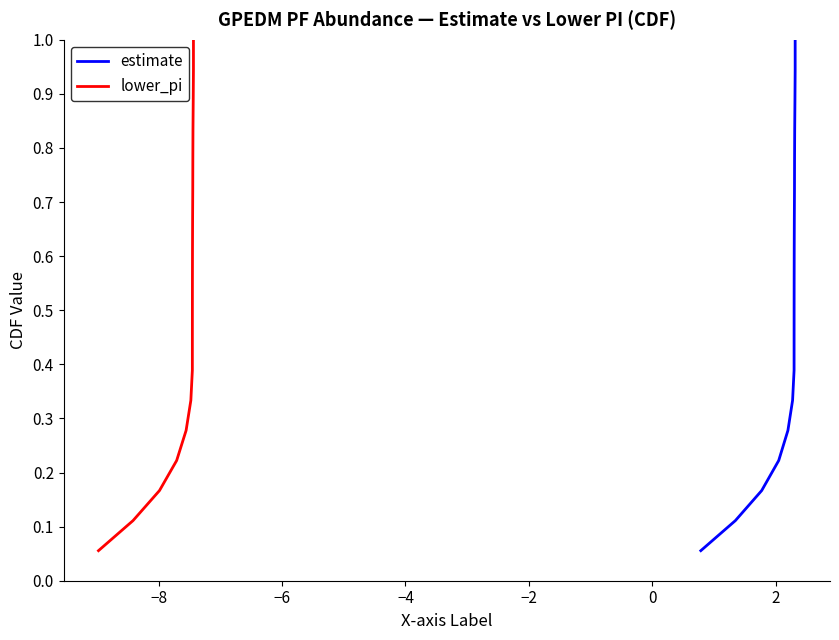

True or false: lower_pi and estimate cross at least once.

False